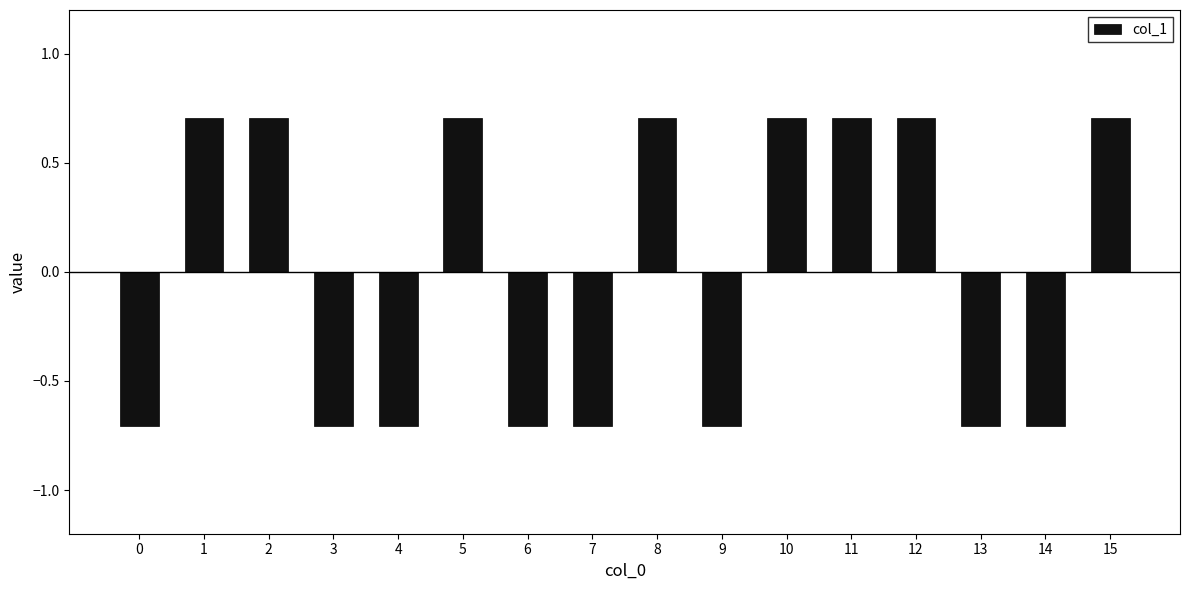

What is the sum of the values at 6 and 14?

-1.4